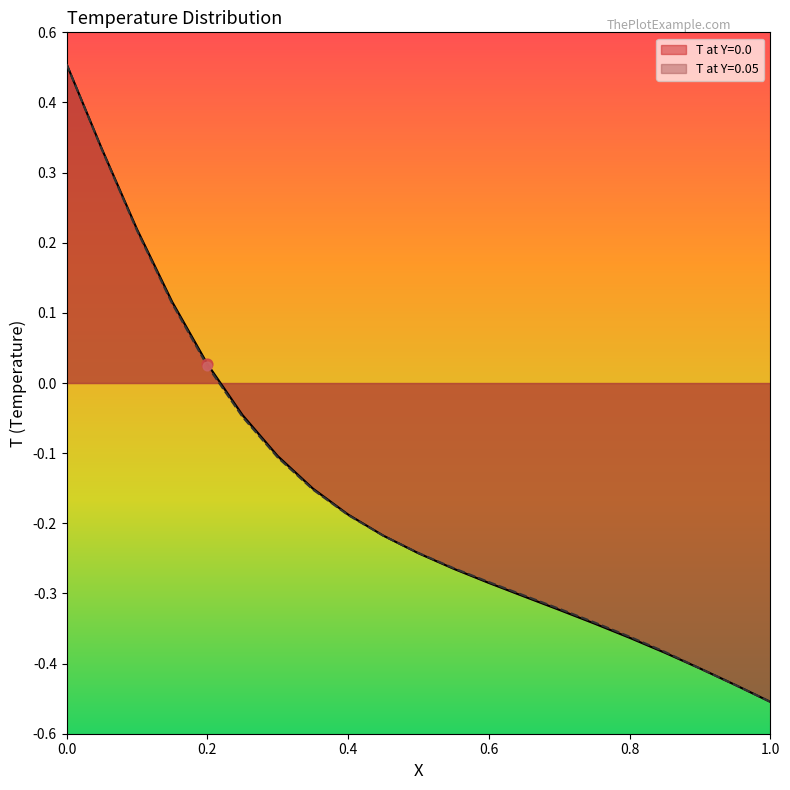

Is the value of T at Y=0.0 at 0.5 greater than the value of T at Y=0.05 at 0.85?

Yes